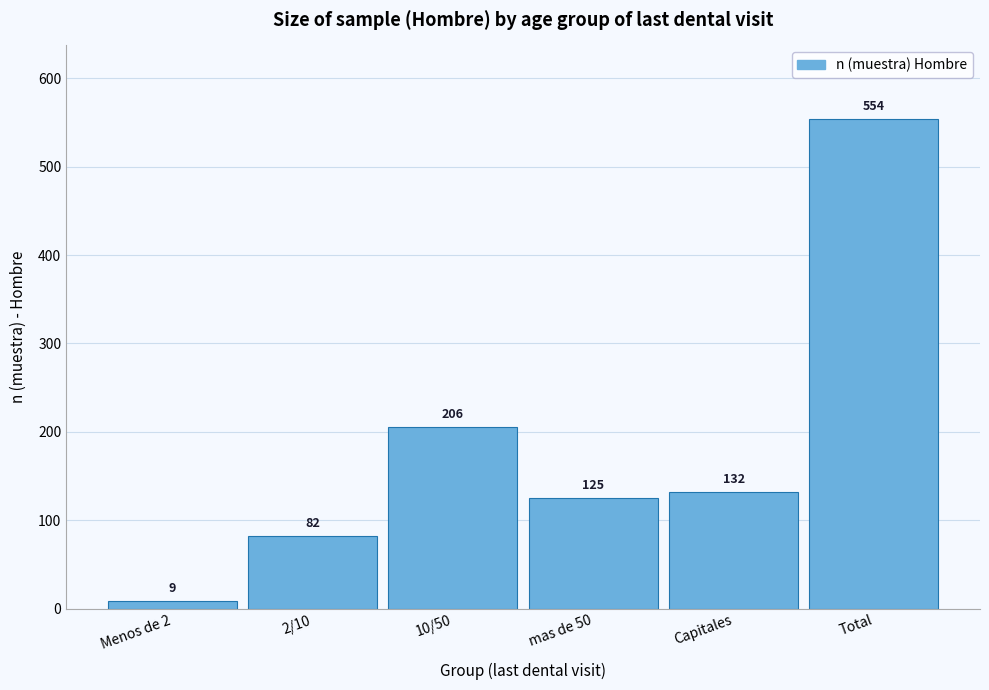

Reading right to left, transcribe all the data shown in this chart.

Total=554	Capitales=132	mas de 50=125	10/50=206	2/10=82	Menos de 2=9